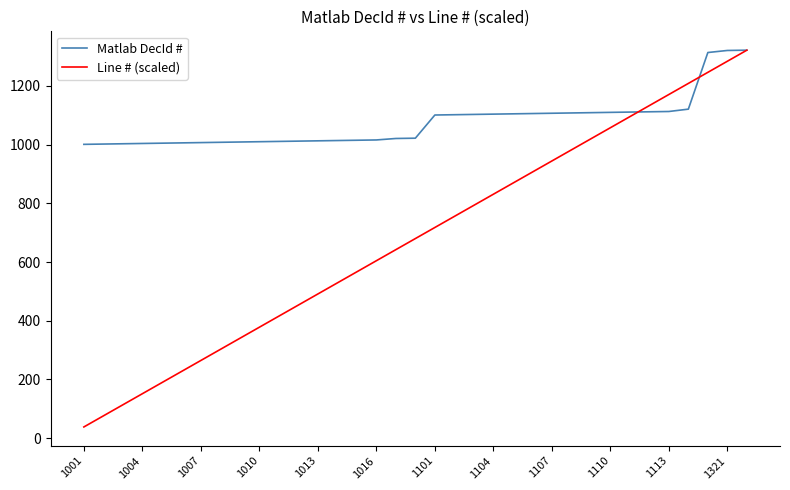

Which series has the largest total across all categories?

Matlab DecId #